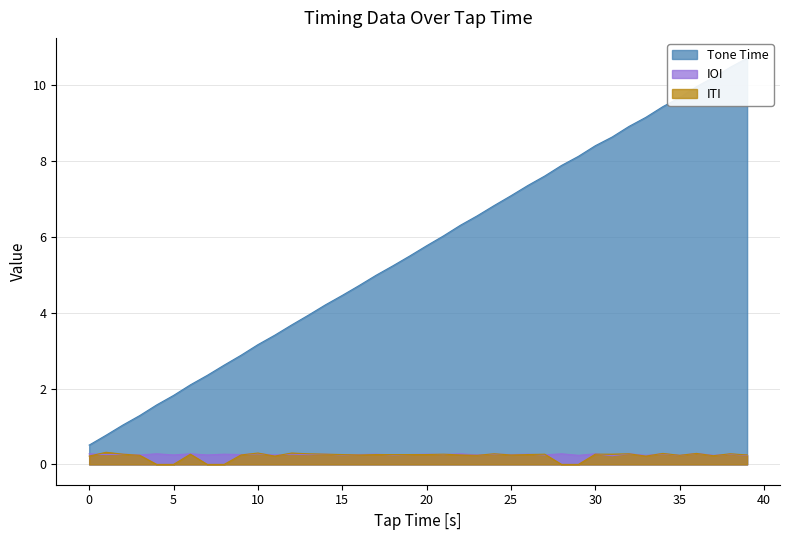

What is the label of the 27th point from the right?

13